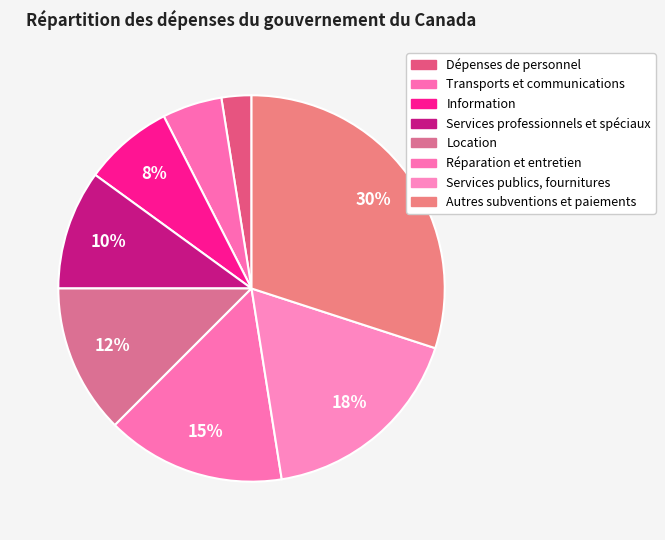

What is the ratio of the value at Services publics, fournitures to the value at Transports et communications?

3.5